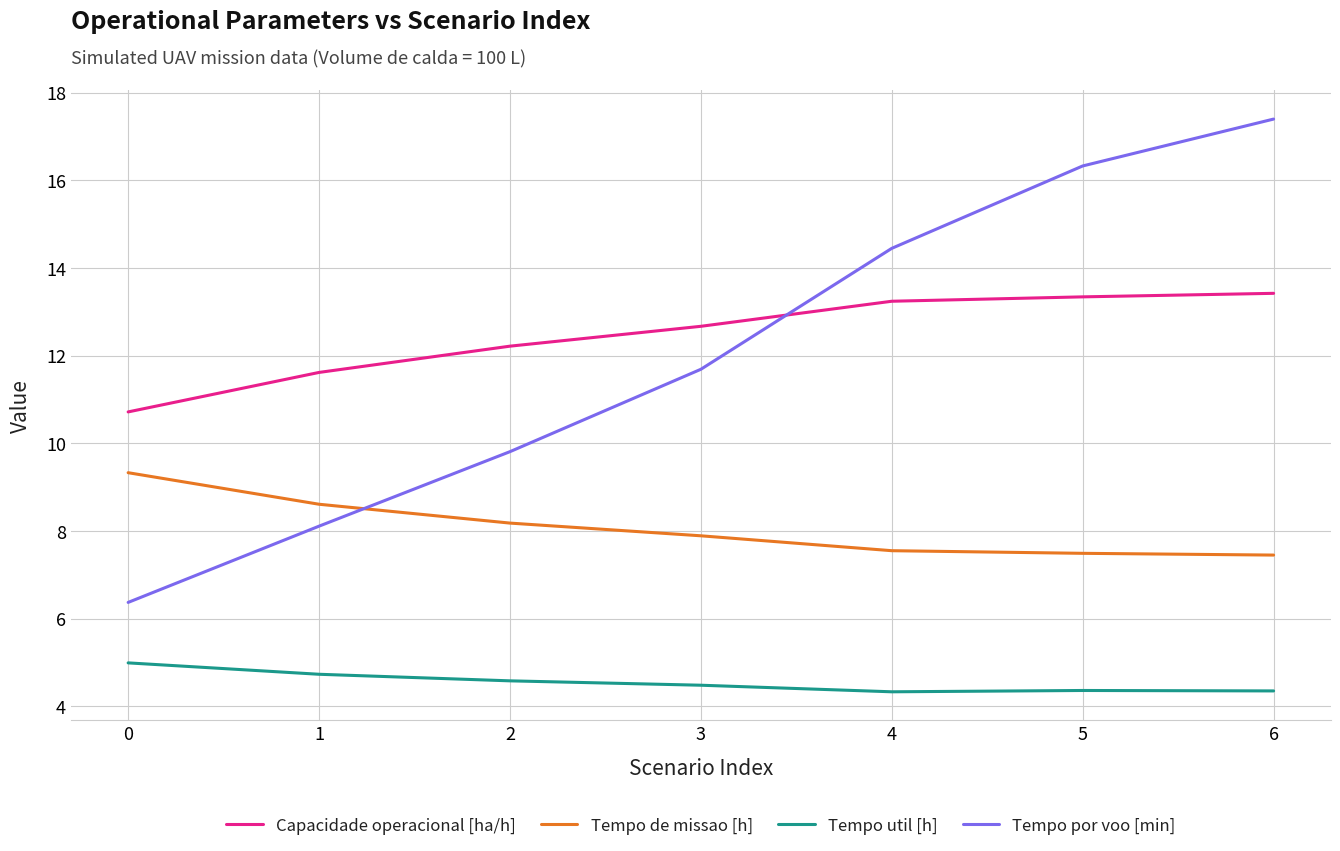

Where is Tempo por voo [min] nearest to the value 11?

3